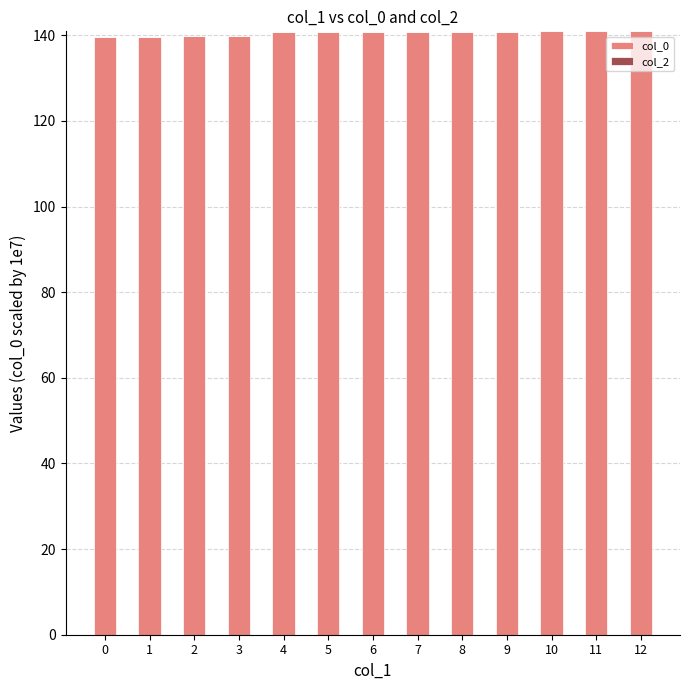

The chart shows a value of 140.9 at 8. True or false?

True